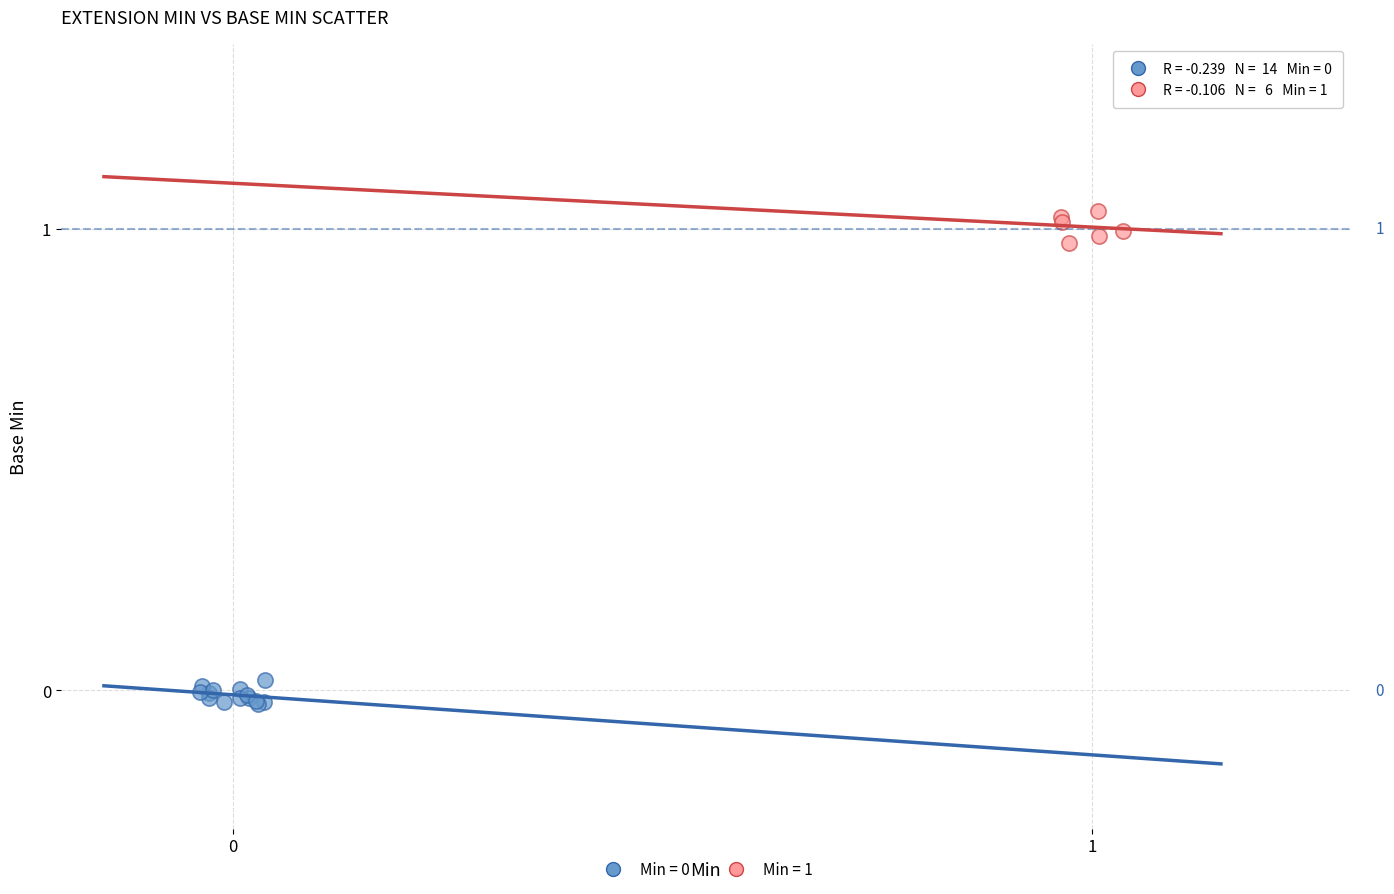

Which series reaches the maximum Y coordinate?

Min = 1